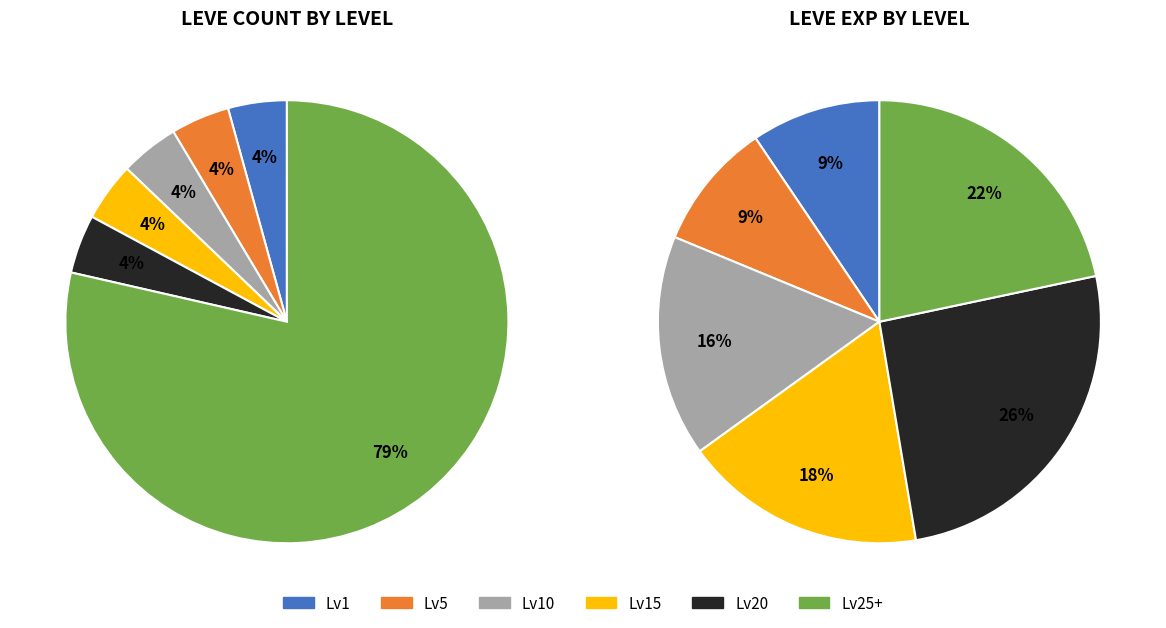

Is the sum of 9 and 2 greater than half?

No